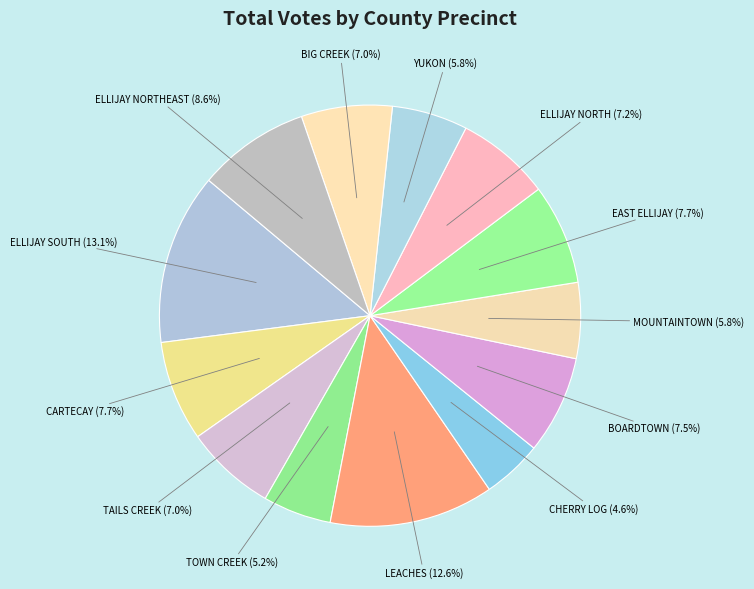

To the nearest percent, what is the combined percentage of ELLIJAY NORTH and TAILS CREEK?

14%